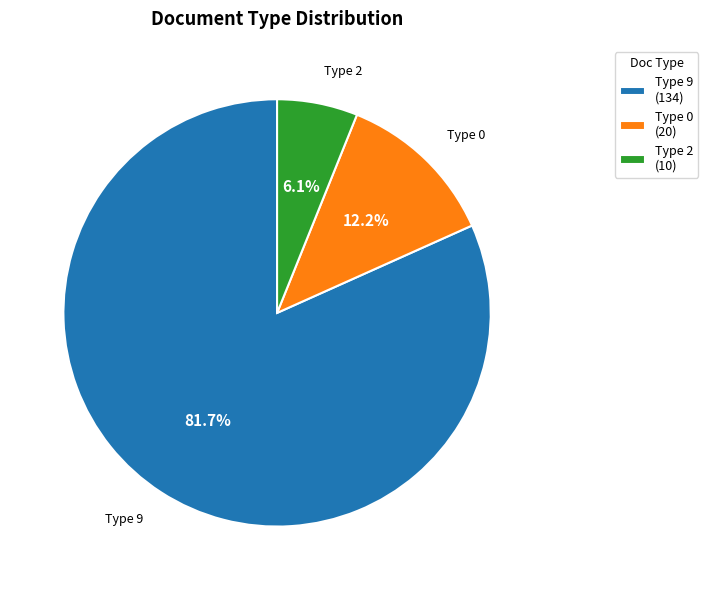

How many segments does this pie chart have?

3